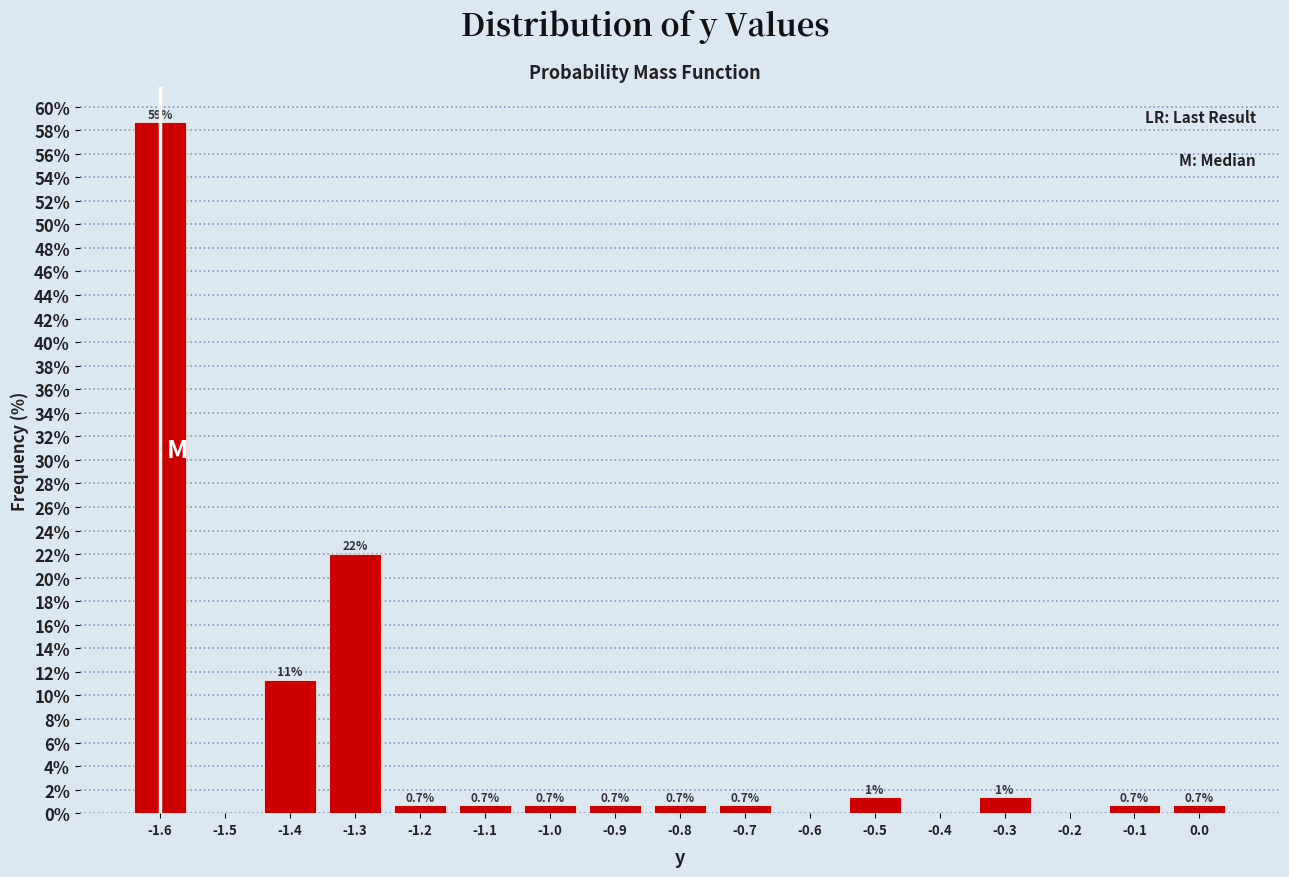

Over which range of the x-axis is the bar tallest?

-1.65 to -1.55